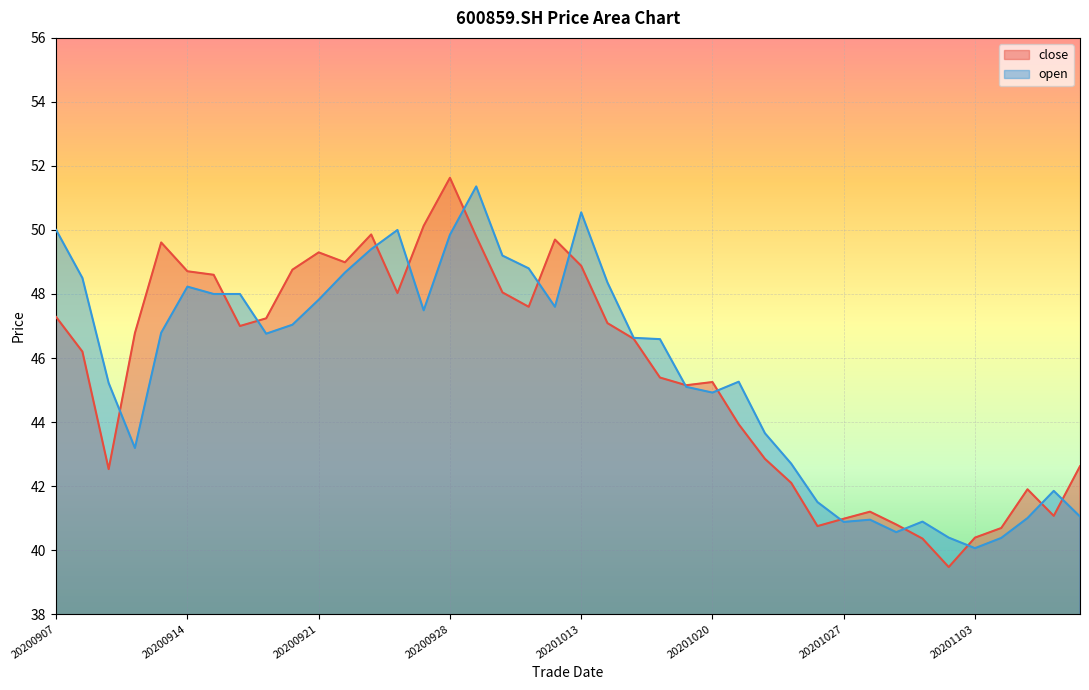

What is the sum of the open values at 20201104 and 20201023?

83.1